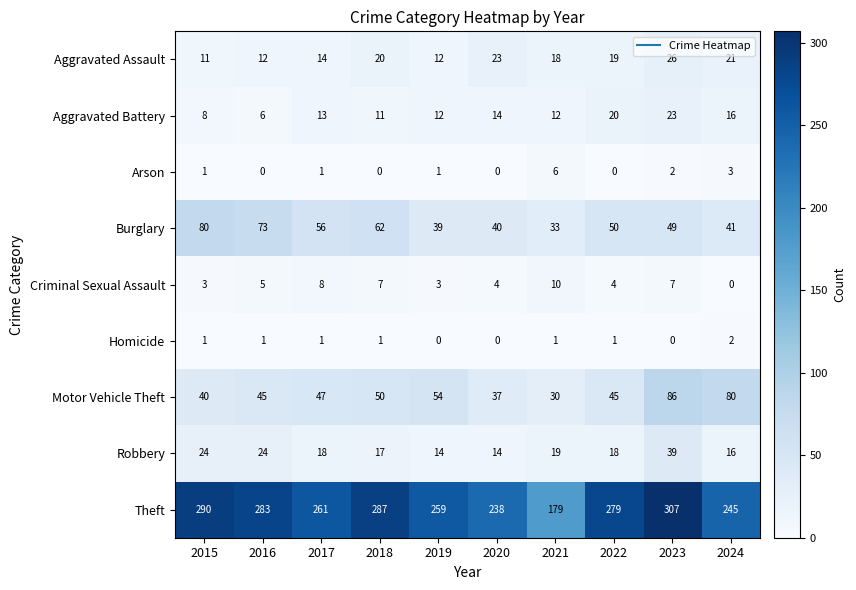

List the labels in order of Burglary value, largest first.

2015, 2016, 2018, 2017, 2022, 2023, 2024, 2020, 2019, 2021